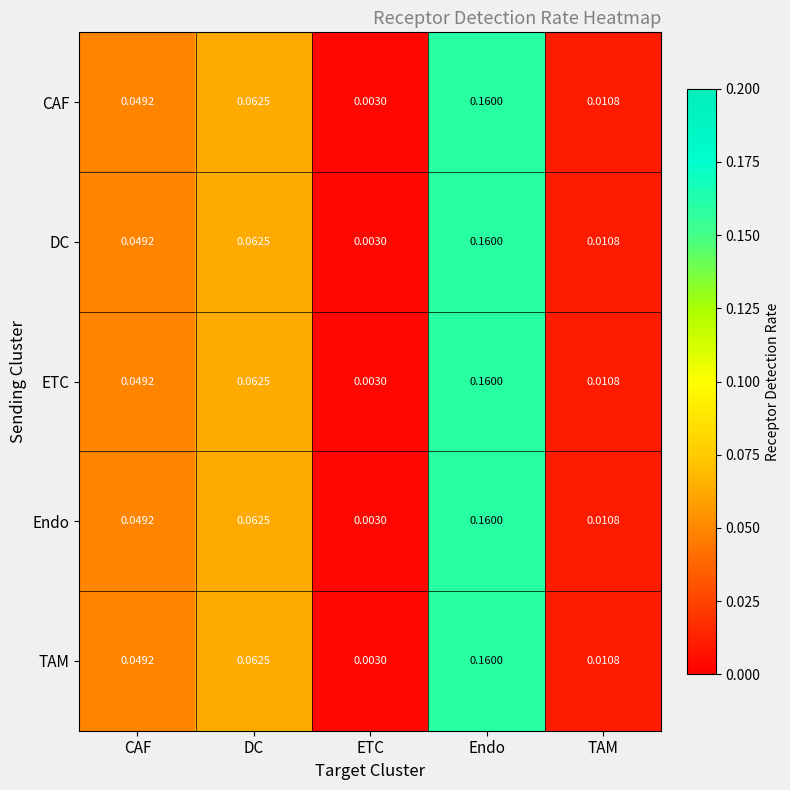

How many categories are shown in the chart?

5